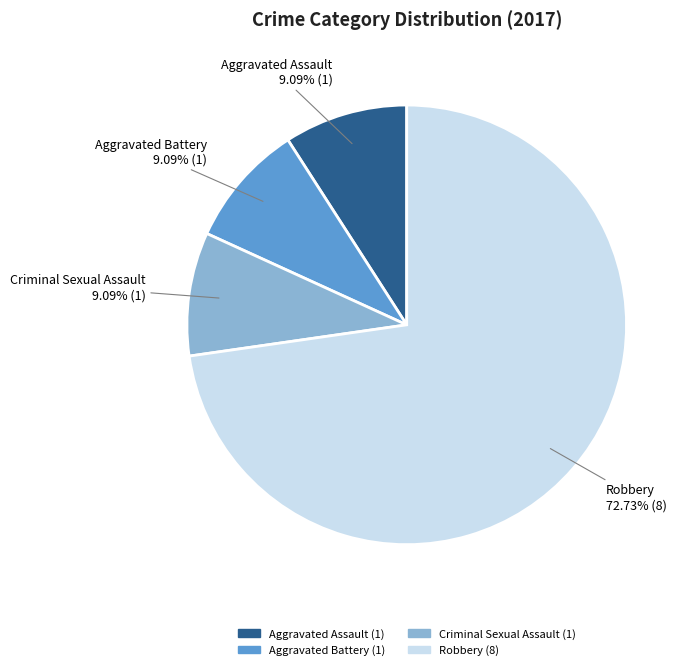

Approximately how many times larger is the value at Criminal Sexual Assault compared to Robbery?

0.1